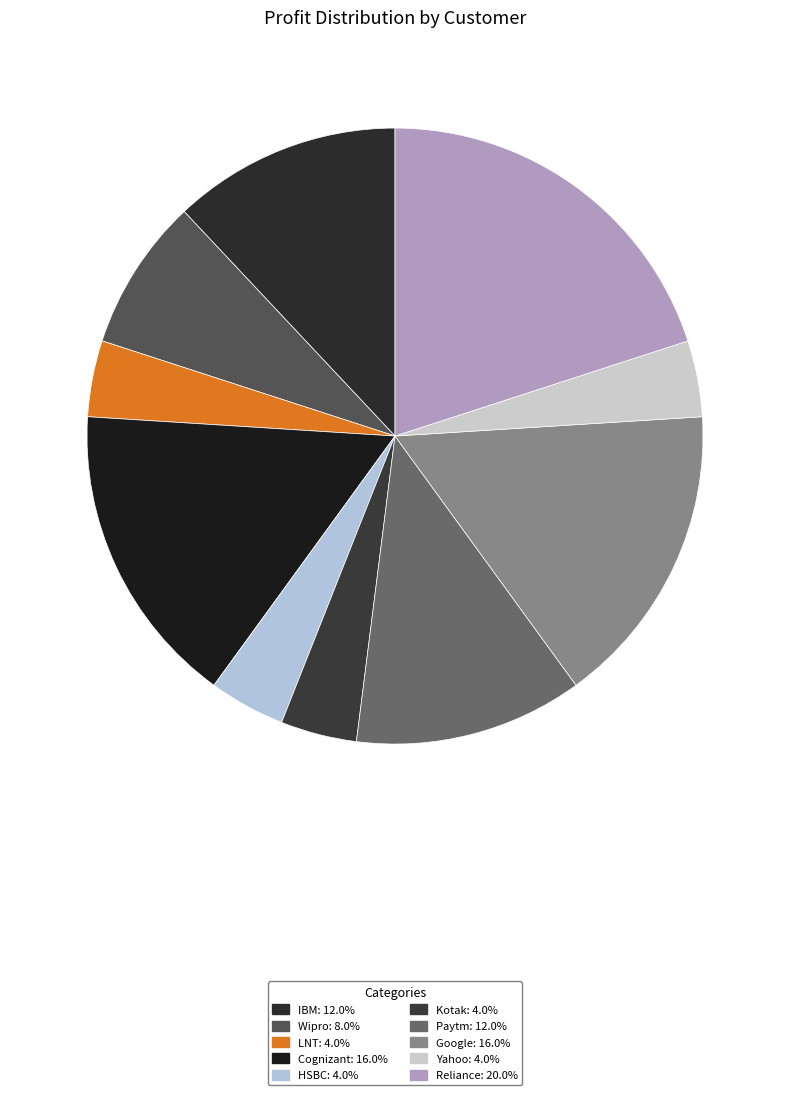

Count the number of slices in the pie.

10